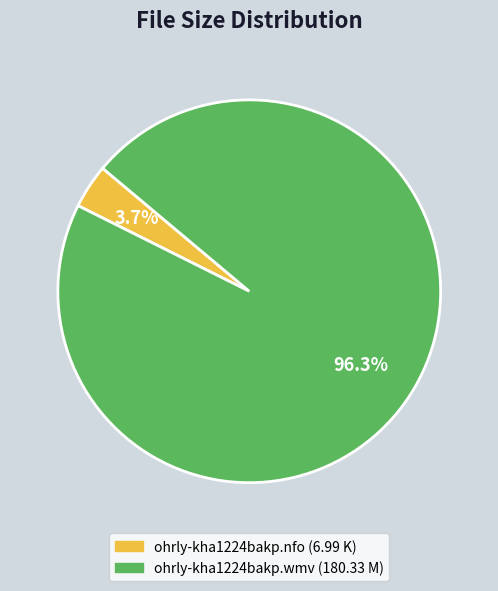

The ohrly-kha1224bakp.wmv slice represents 82% of the pie. True or false?

False